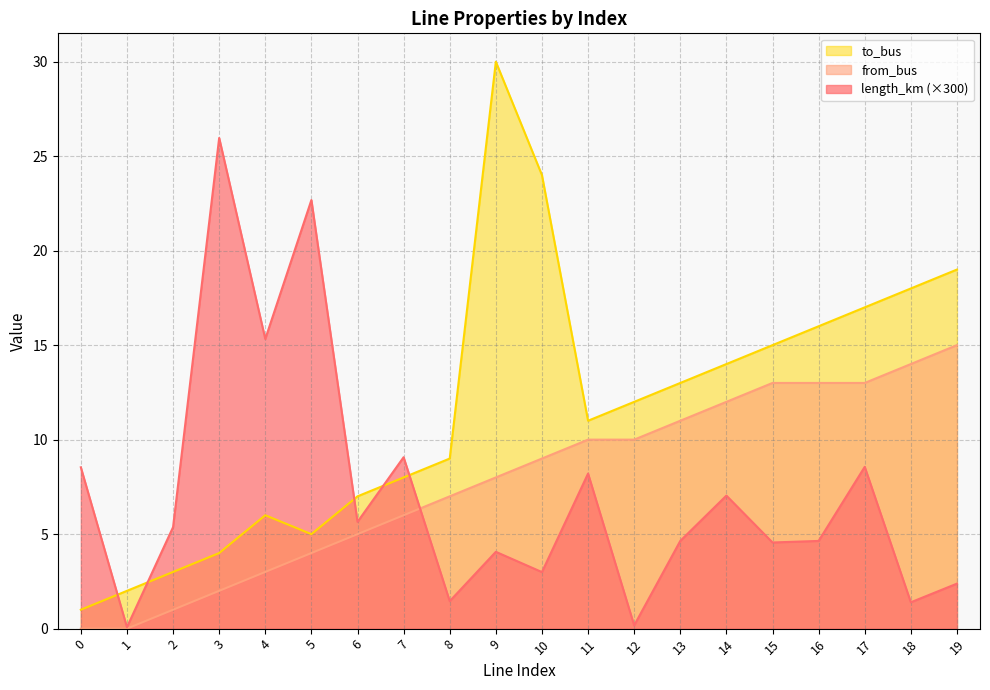

Reading right to left, extract all data points from this chart.

length_km: 19=2.4	18=1.4	17=8.6	16=4.6	15=4.6	14=7.0	13=4.6	12=0.2	11=8.2	10=3.0	9=4.1	8=1.5	7=9.1	6=5.6	5=22.7	4=15.3	3=26.0	2=5.4	1=0.1	0=8.5
from_bus: 19=15.0	18=14.0	17=13.0	16=13.0	15=13.0	14=12.0	13=11.0	12=10.0	11=10.0	10=9.0	9=8.0	8=7.0	7=6.0	6=5.0	5=4.0	4=3.0	3=2.0	2=1.0	1=0.0	0=0.0
to_bus: 19=19.0	18=18.0	17=17.0	16=16.0	15=15.0	14=14.0	13=13.0	12=12.0	11=11.0	10=24.0	9=30.0	8=9.0	7=8.0	6=7.0	5=5.0	4=6.0	3=4.0	2=3.0	1=2.0	0=1.0